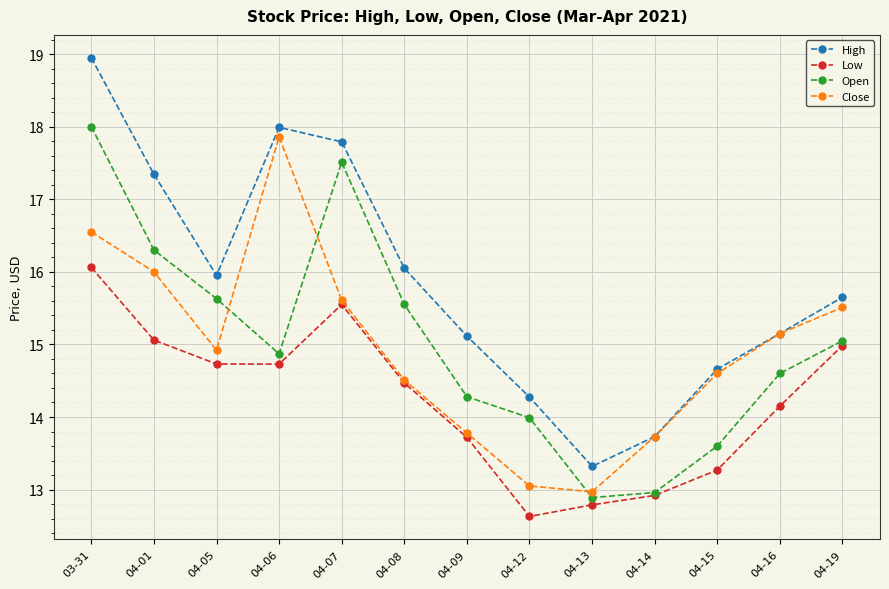

True or false: Low has a value of 14.7 at 04-06.

True